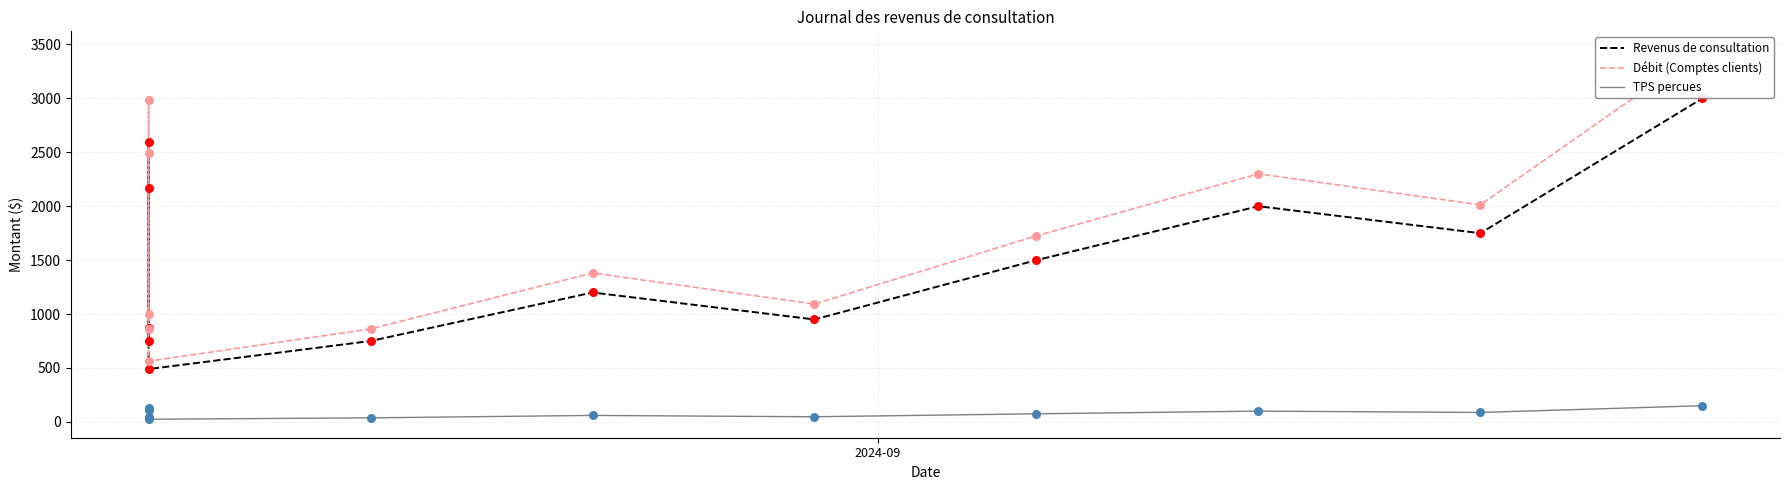

What are all the series names shown in the legend?

Revenus de consultation, Débit (Comptes clients), TPS percues